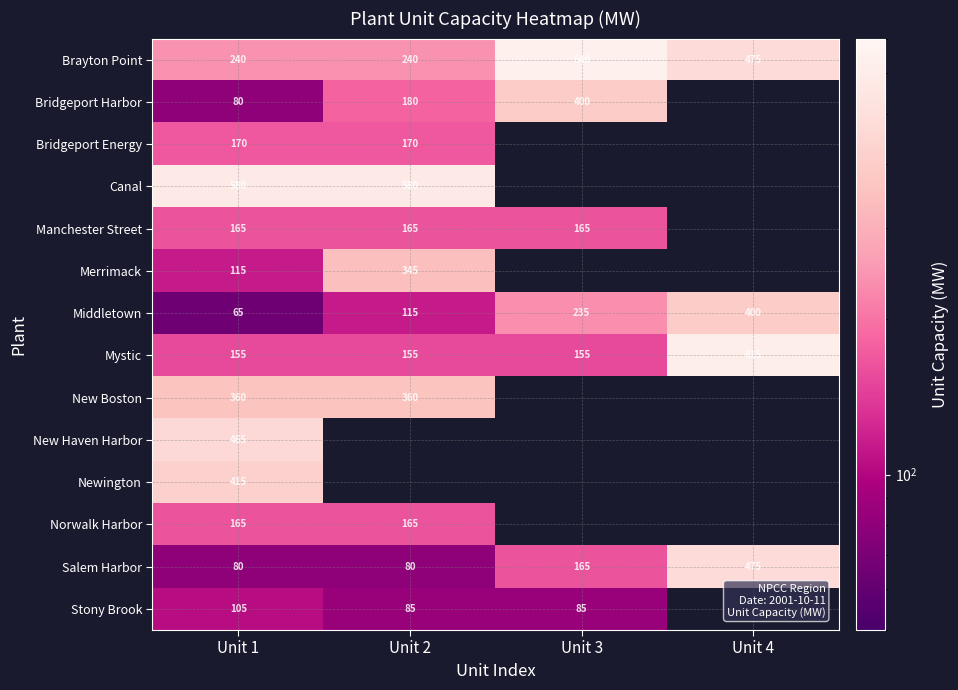

Is the value of Middletown at Unit 3 greater than the value of Bridgeport Energy at Unit 2?

Yes